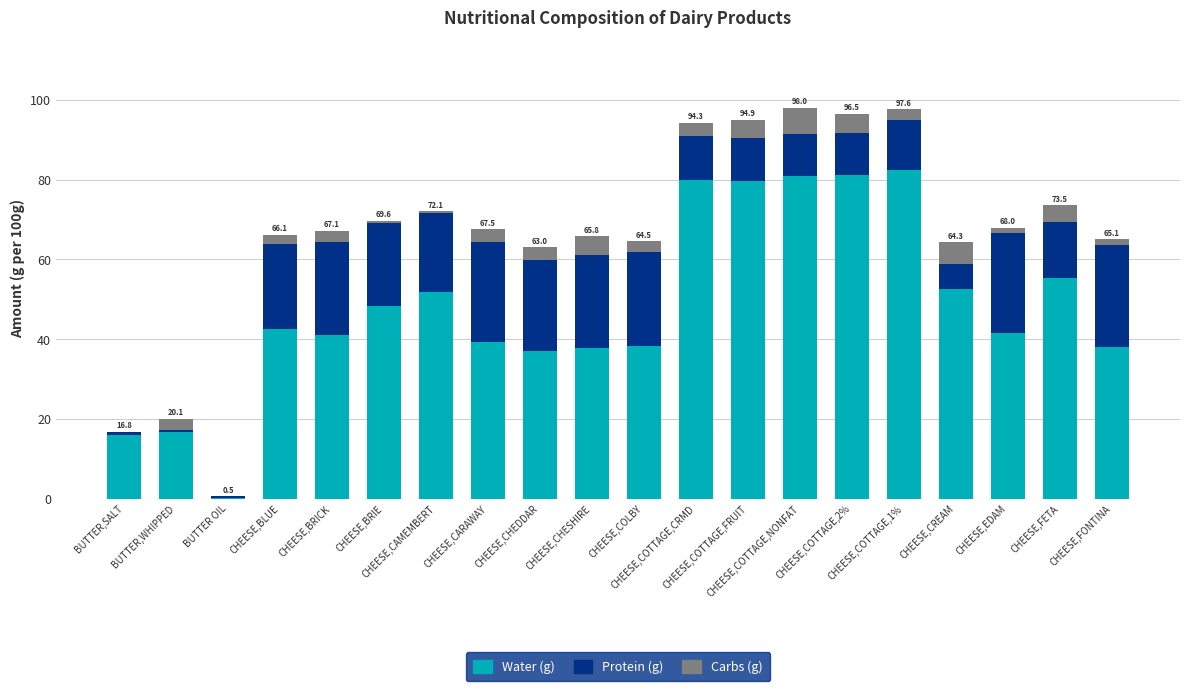

How many series are shown in this chart?

3